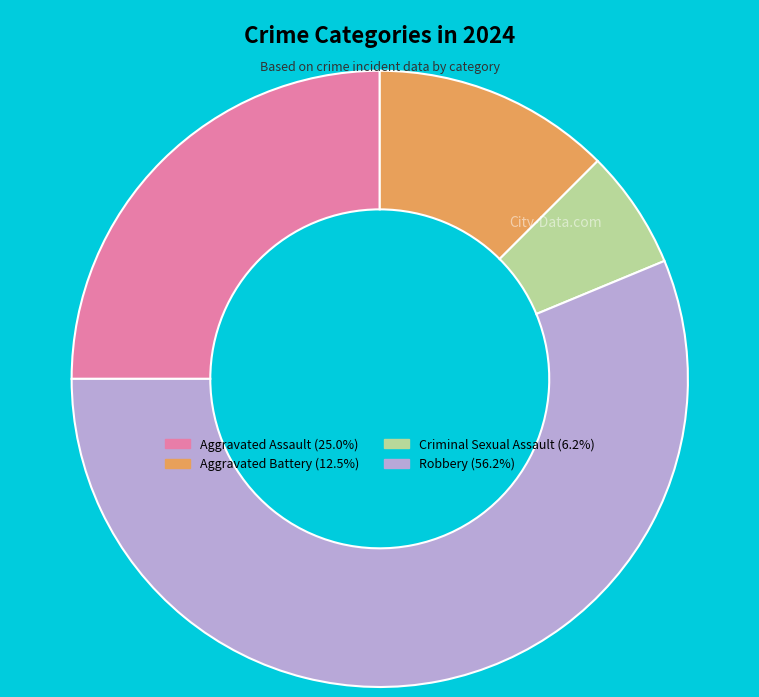

Combined, do Robbery (56.2%) and Criminal Sexual Assault (6.2%) account for over 50%?

Yes